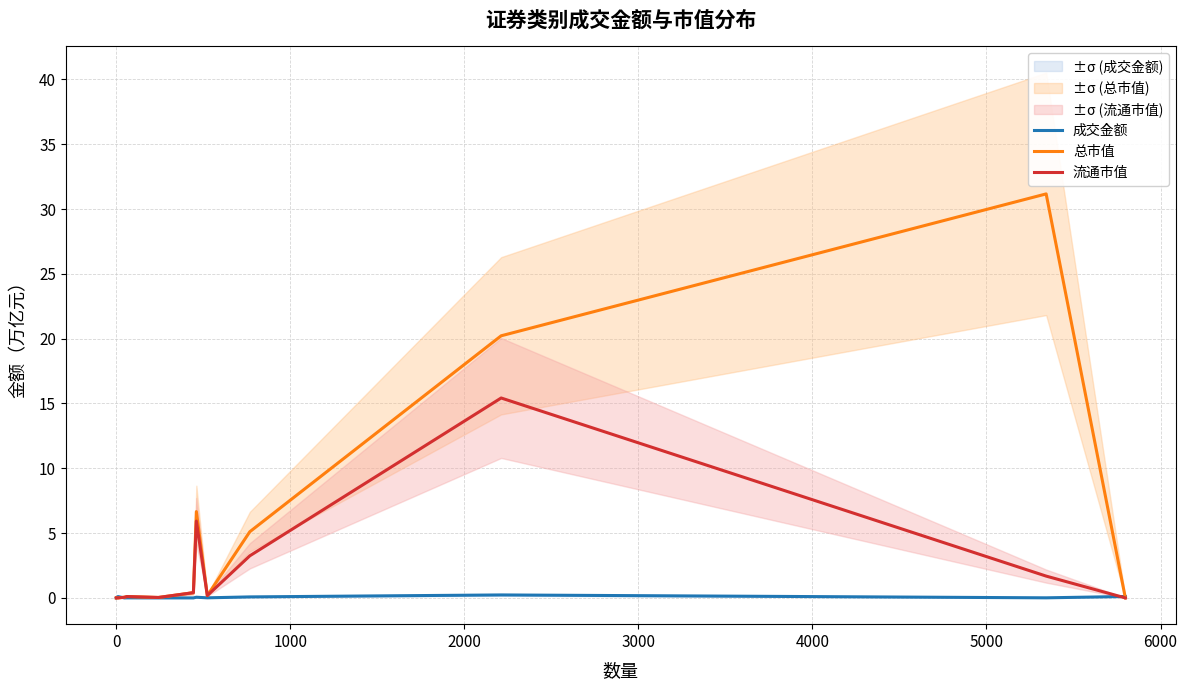

Which series has the largest total across all categories?

总市值